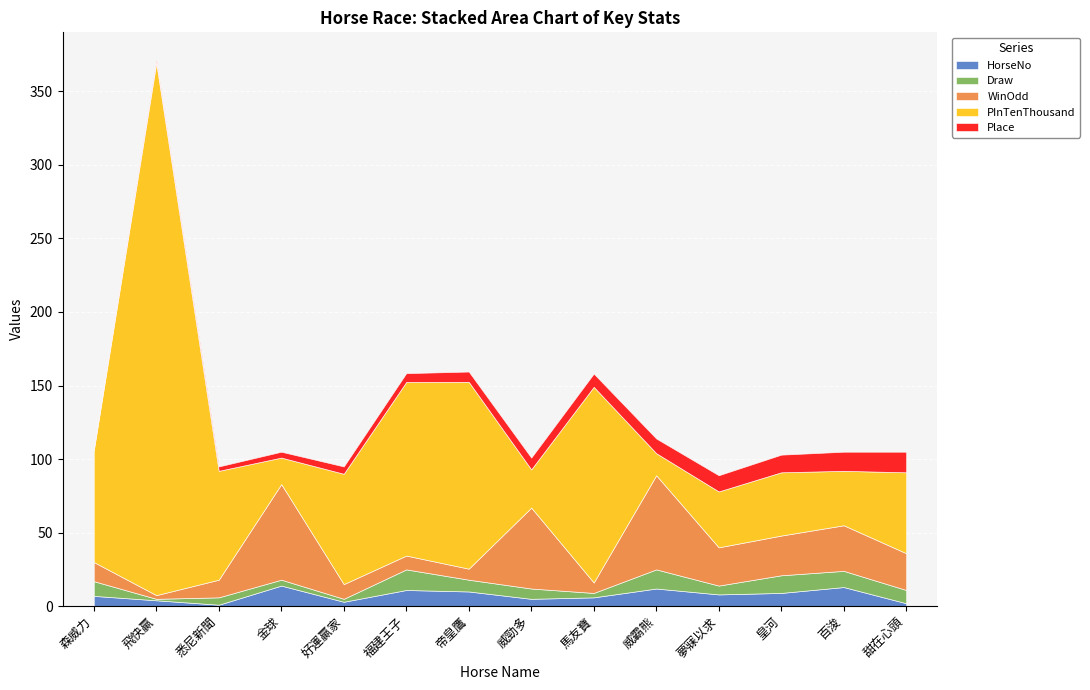

How many lines are shown in the chart?

5